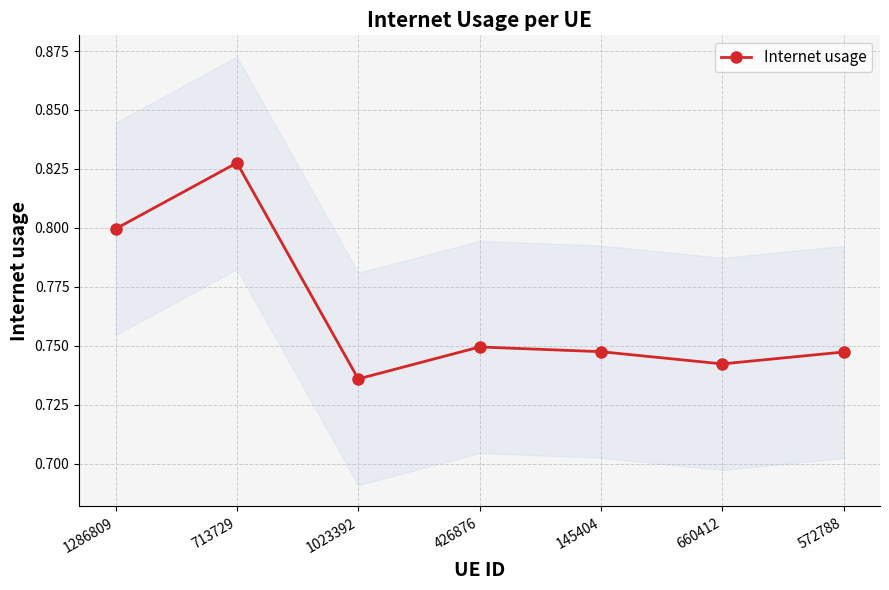

At which category does the chart reach its peak across all series?

713729